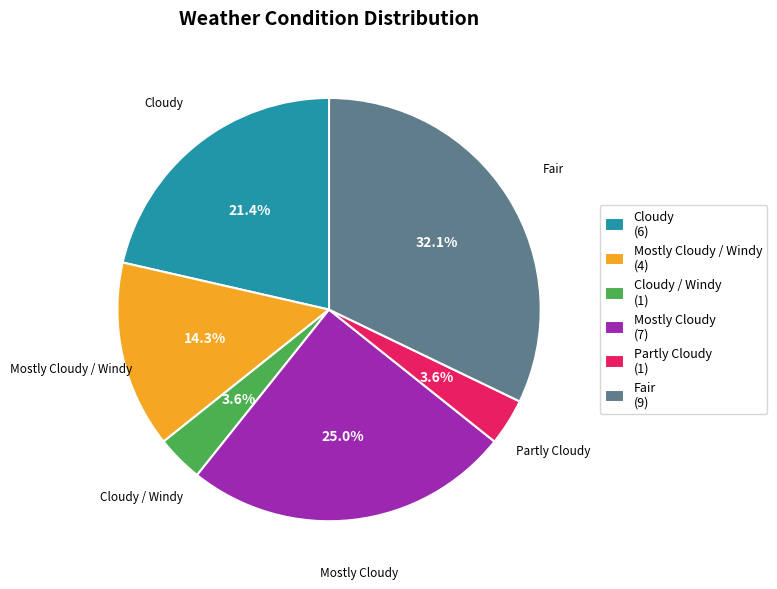

To the nearest percent, what is the average slice percentage?

17%